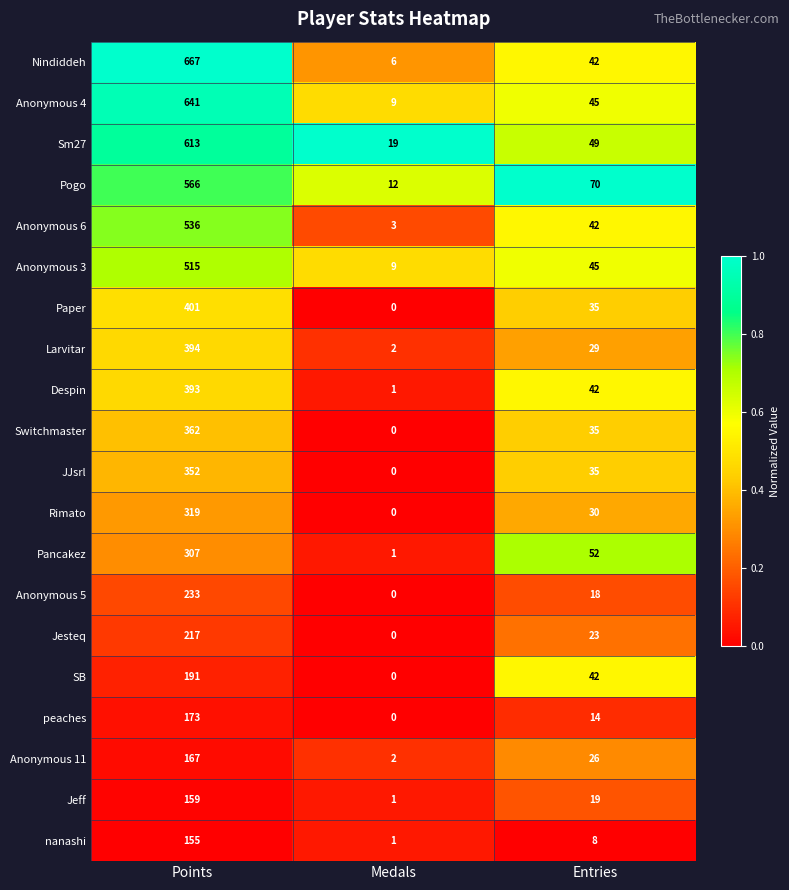

Which series has the largest range (max minus min)?

Nindiddeh